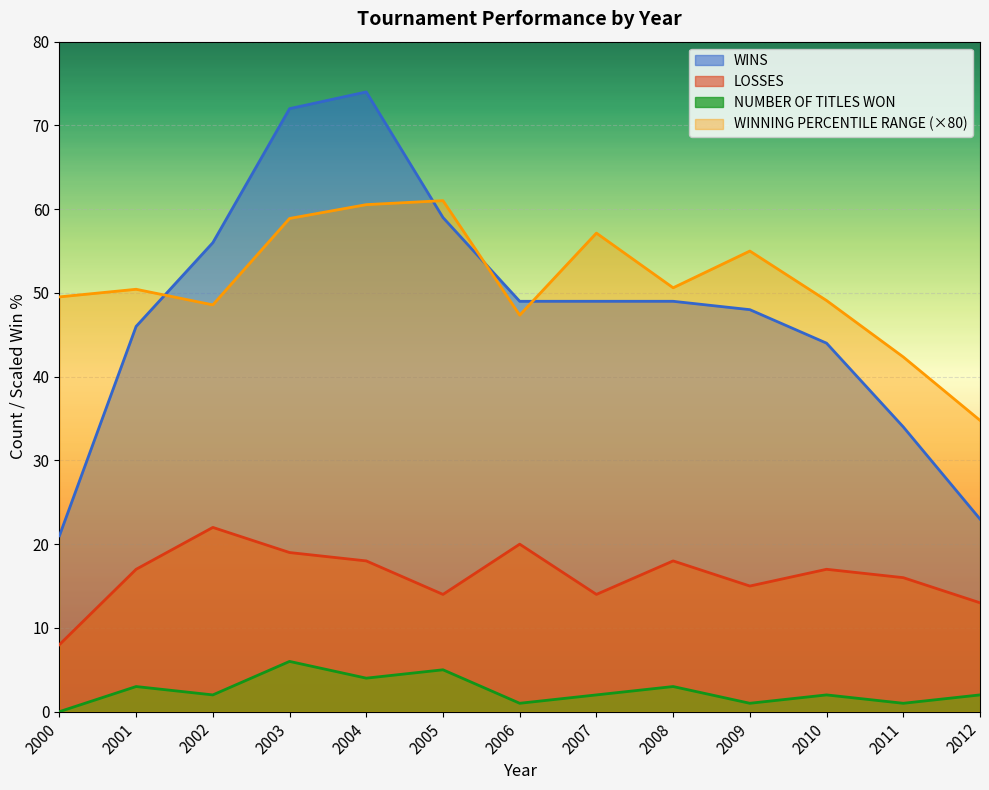

What is the total value across all series at 2012?

72.8